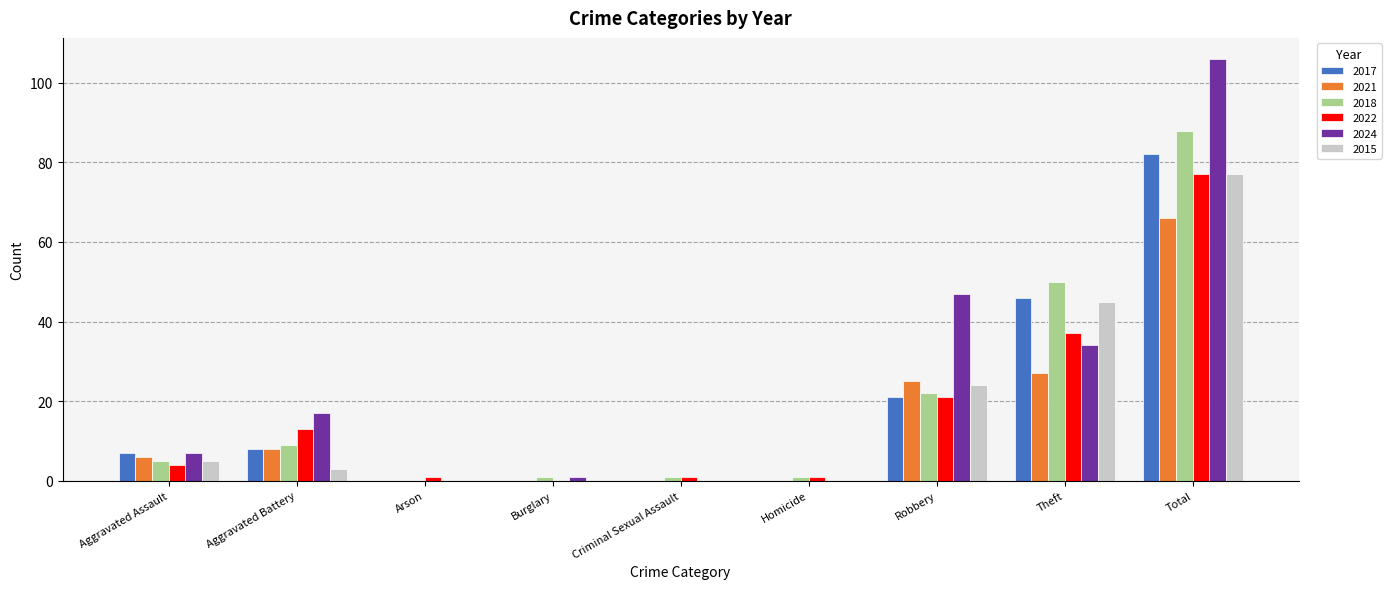

Reading left to right, list all the values displayed in this chart.

2017: Aggravated Assault=7	Aggravated Battery=8	Arson=0	Burglary=0	Criminal Sexual Assault=0	Homicide=0	Robbery=21	Theft=46	Total=82
2021: Aggravated Assault=6	Aggravated Battery=8	Arson=0	Burglary=0	Criminal Sexual Assault=0	Homicide=0	Robbery=25	Theft=27	Total=66
2018: Aggravated Assault=5	Aggravated Battery=9	Arson=0	Burglary=1	Criminal Sexual Assault=1	Homicide=1	Robbery=22	Theft=50	Total=88
2022: Aggravated Assault=4	Aggravated Battery=13	Arson=1	Burglary=0	Criminal Sexual Assault=1	Homicide=1	Robbery=21	Theft=37	Total=77
2024: Aggravated Assault=7	Aggravated Battery=17	Arson=0	Burglary=1	Criminal Sexual Assault=0	Homicide=0	Robbery=47	Theft=34	Total=106
2015: Aggravated Assault=5	Aggravated Battery=3	Arson=0	Burglary=0	Criminal Sexual Assault=0	Homicide=0	Robbery=24	Theft=45	Total=77